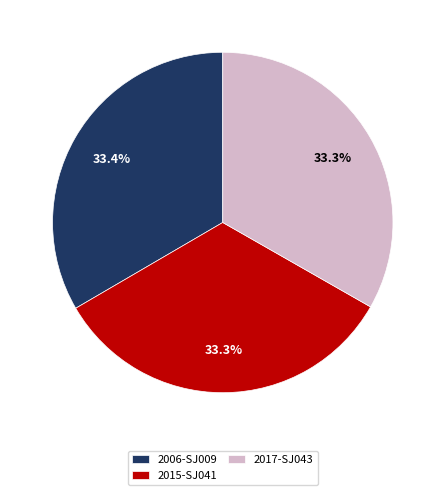

To the nearest percent, what portion does 2015-SJ041 represent?

33%